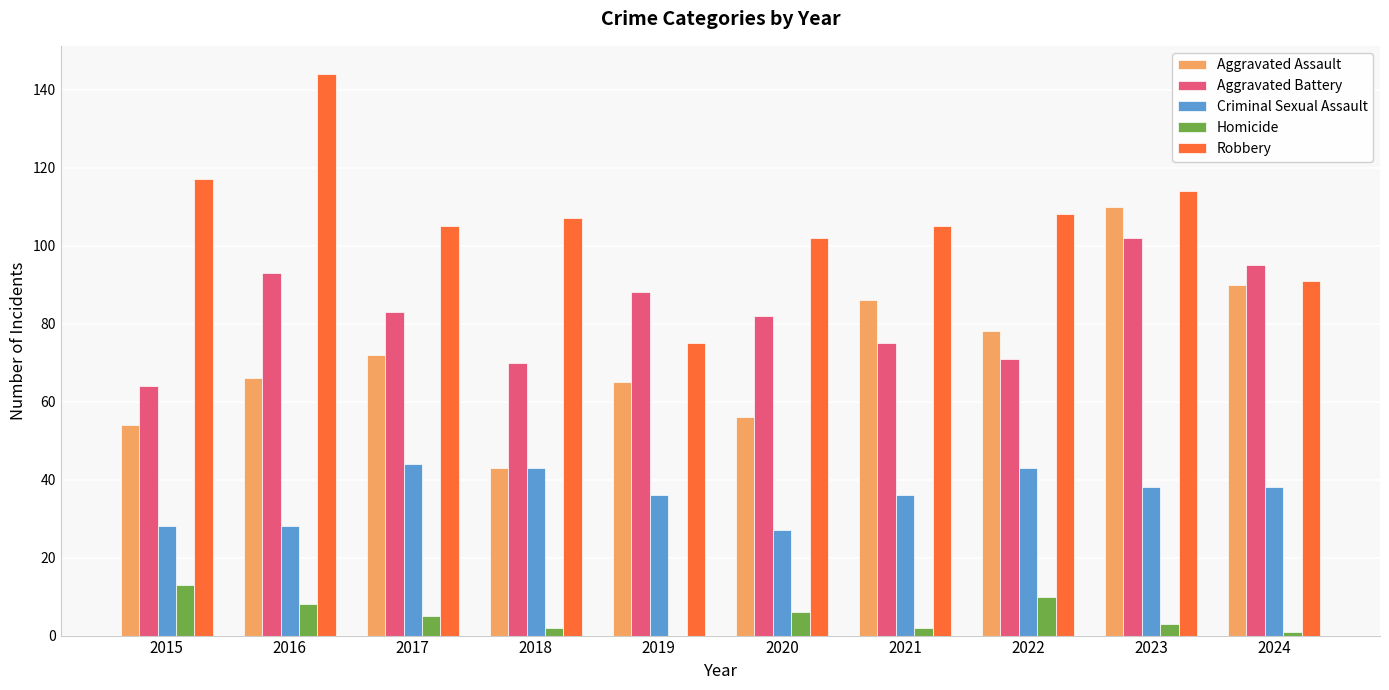

What is the average value of the Homicide series?

5